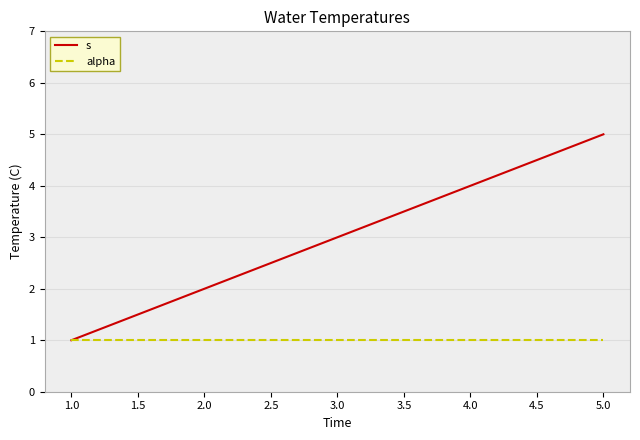

Does the chart display data point markers on the line(s)?

No